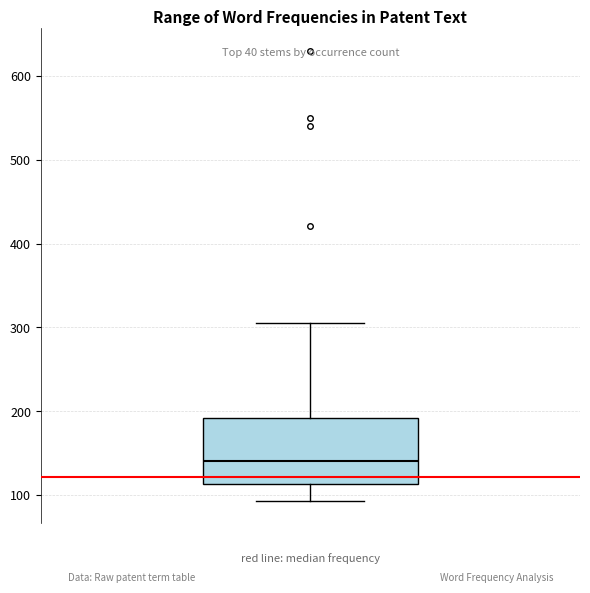

Read this box plot against the y-axis: the position of the median line, the range covered by the box, and the ends of both whiskers. The values are not printed on the chart, so give them approximately, as read against the axis.

median 140, box 110 to 190, whiskers 90 to 310